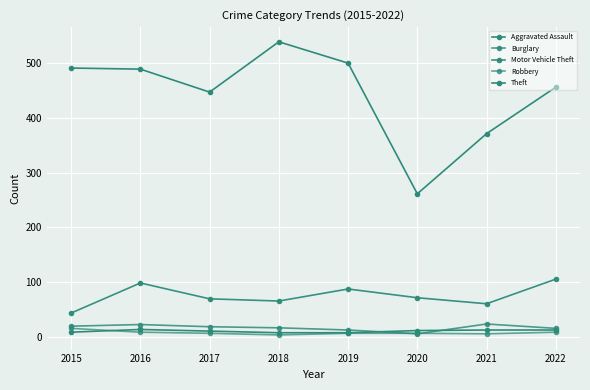

Which label corresponds to the smallest value in the chart?

2018